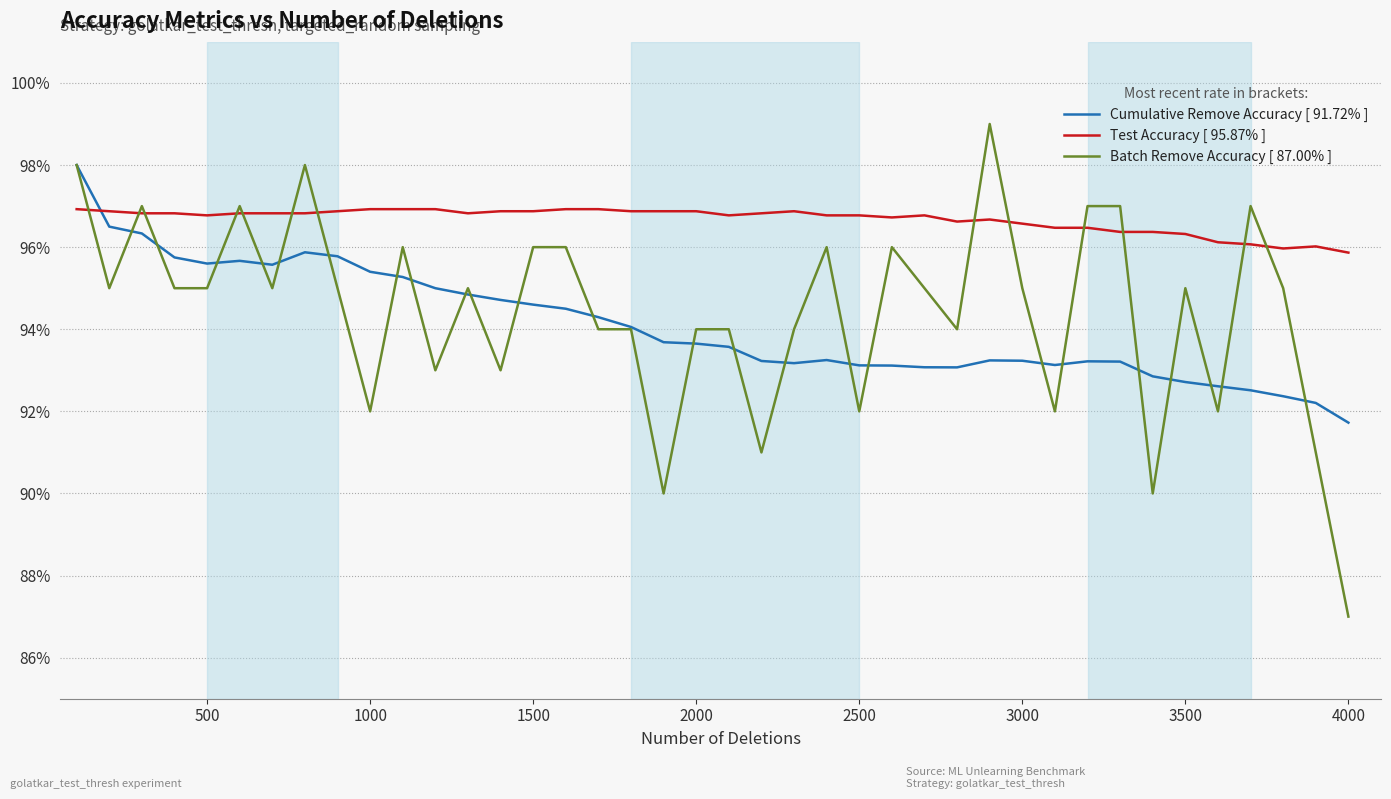

Rank the series by their maximum value, from lowest to highest.

Test Accuracy [ 95.87% ], Cumulative Remove Accuracy [ 91.72% ], Batch Remove Accuracy [ 87.00% ]